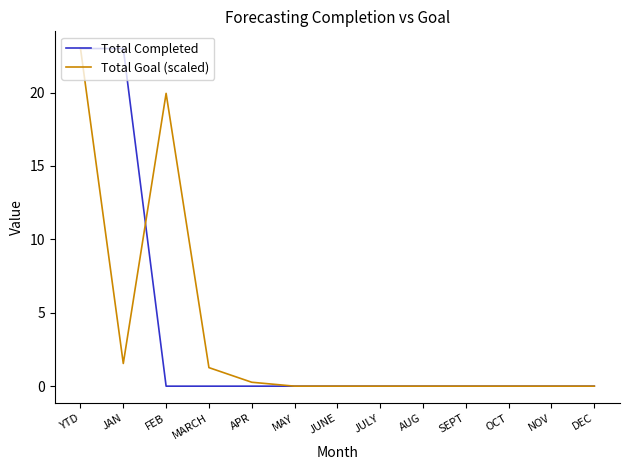

At FEB, list the series in order from smallest to largest.

Total Completed, Total Goal (scaled)